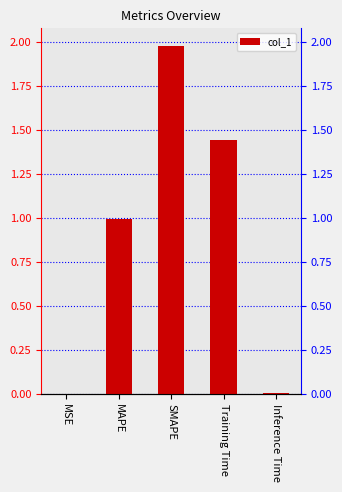

List the labels in order of value, largest first.

SMAPE, Training Time, MAPE, Inference Time, MSE